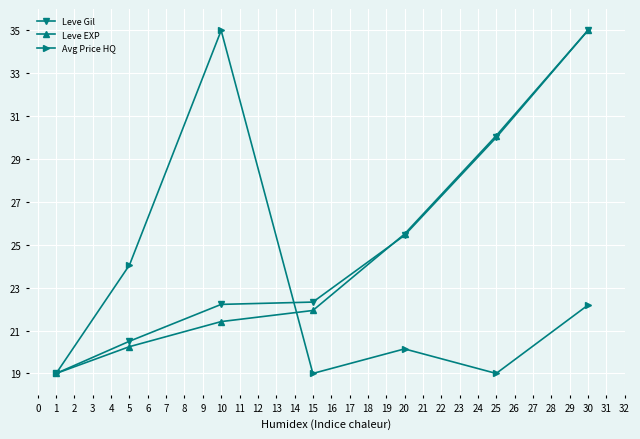

Count the number of categories in the chart.

7